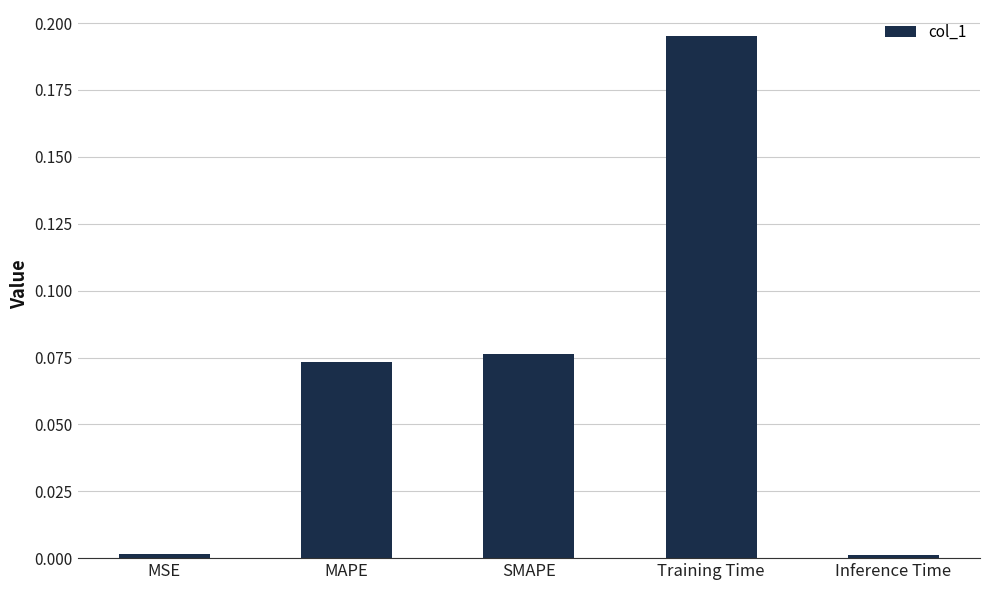

Between MAPE and Training Time, which is larger?

Training Time